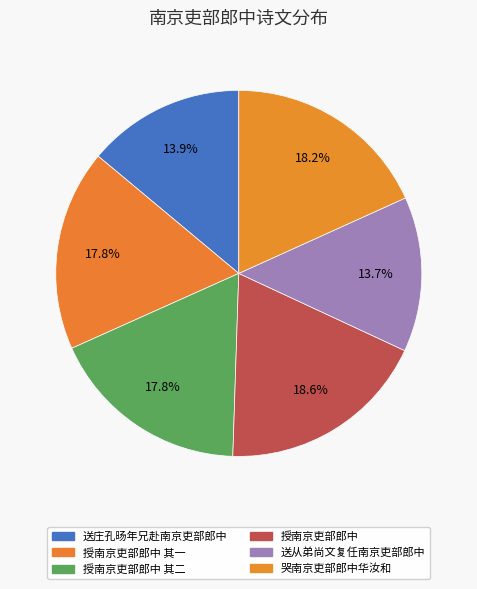

How many slices are in this pie chart?

6